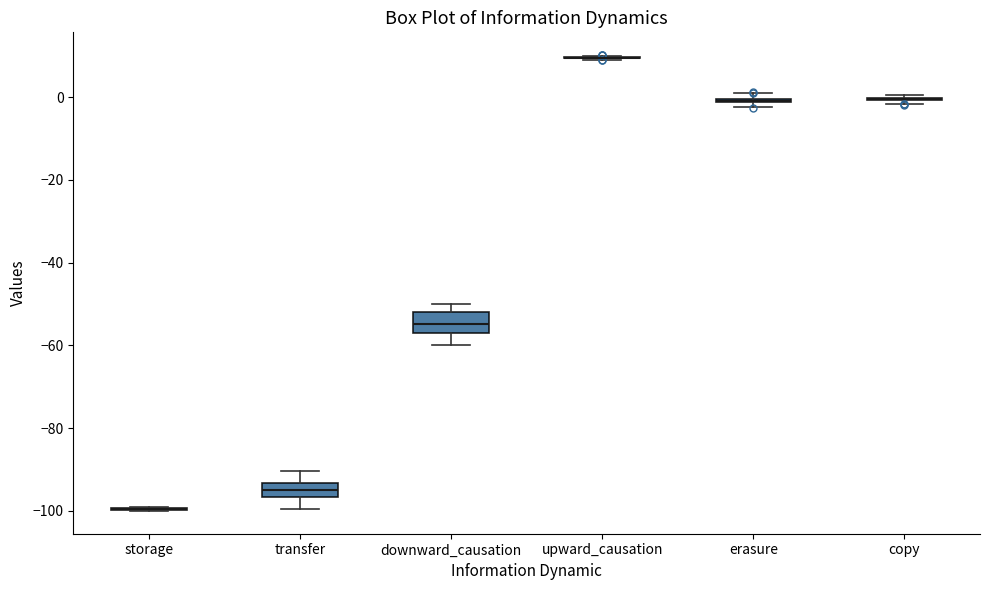

Where does the upper whisker of the box for transfer end on the y-axis? The values are not printed on the chart, so give them approximately, as read against the axis.

-90